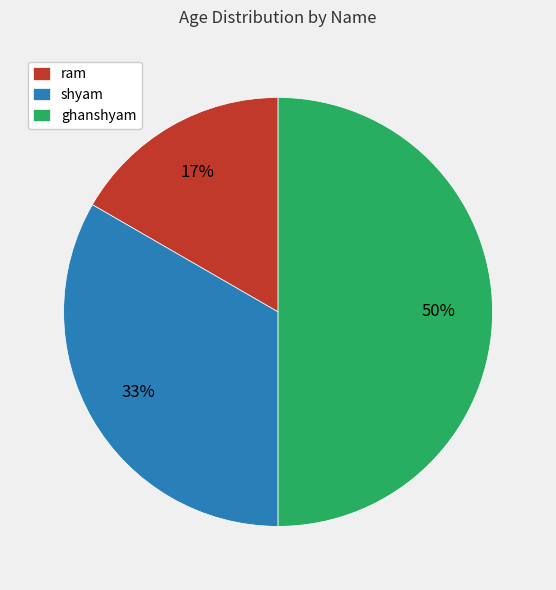

To the nearest percent, what portion does ghanshyam represent?

50%